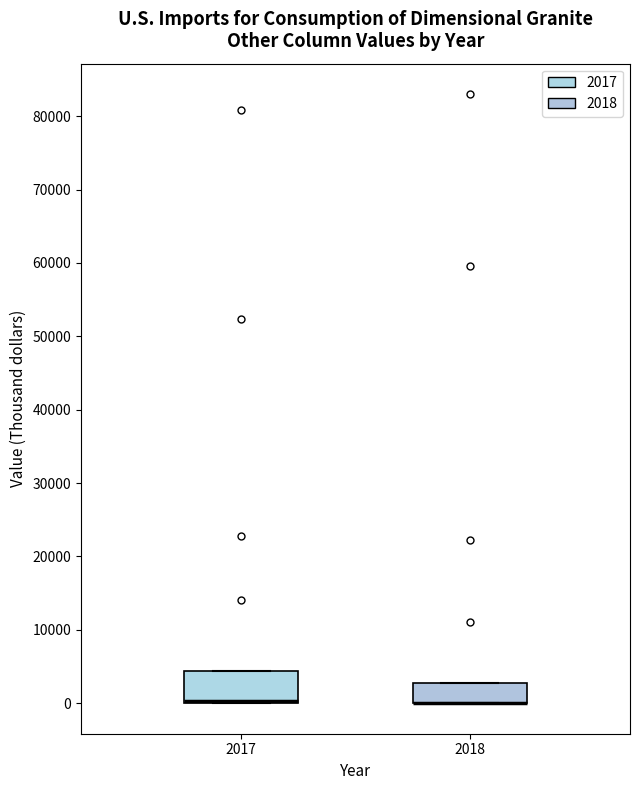

Reading left to right, transcribe this box plot: for each box, give where its median line is, the range the box spans, and where its two whiskers end, as read against the y-axis. The values are not printed on the chart, so give them approximately, as read against the axis.

2017: median 0 (drawn on the box's lower edge), box 0 to 4000, whiskers 0 to 4000
2018: median 0 (drawn on the box's lower edge), box 0 to 3000, whiskers 0 to 3000